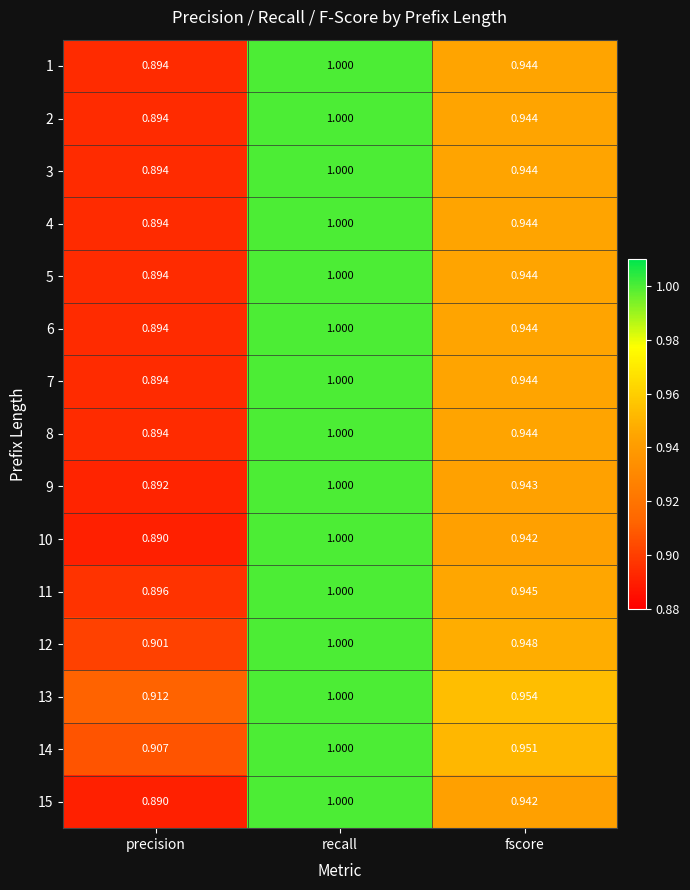

At which label is 12 closest to 0?

precision